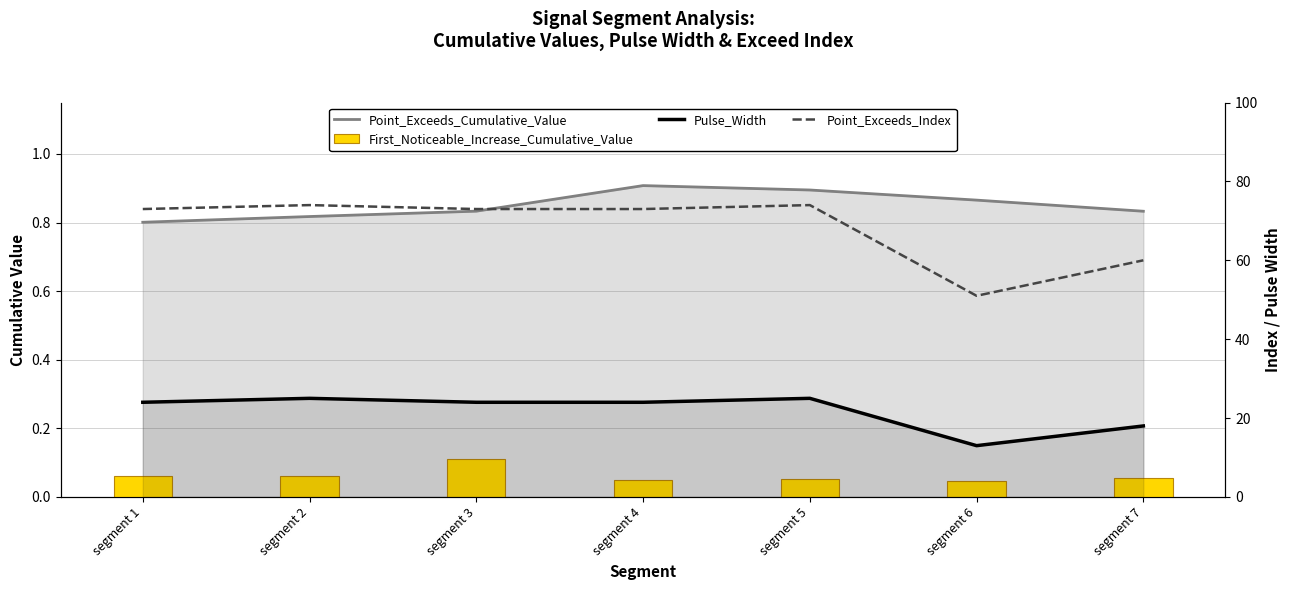

What is the sum of the Pulse_Width values at segment 5 and segment 1?

49.0